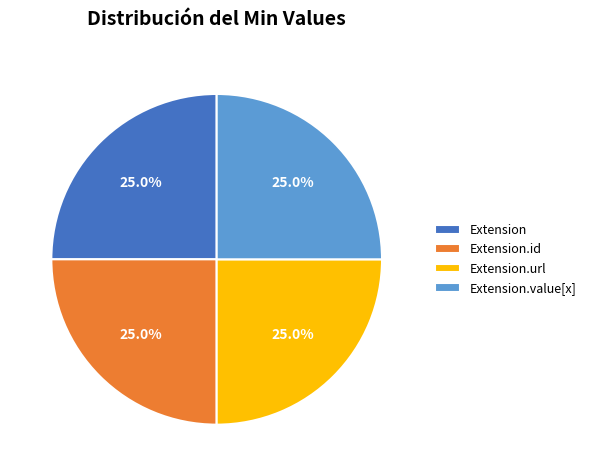

Is it true that Extension.url is 91% of the pie?

False